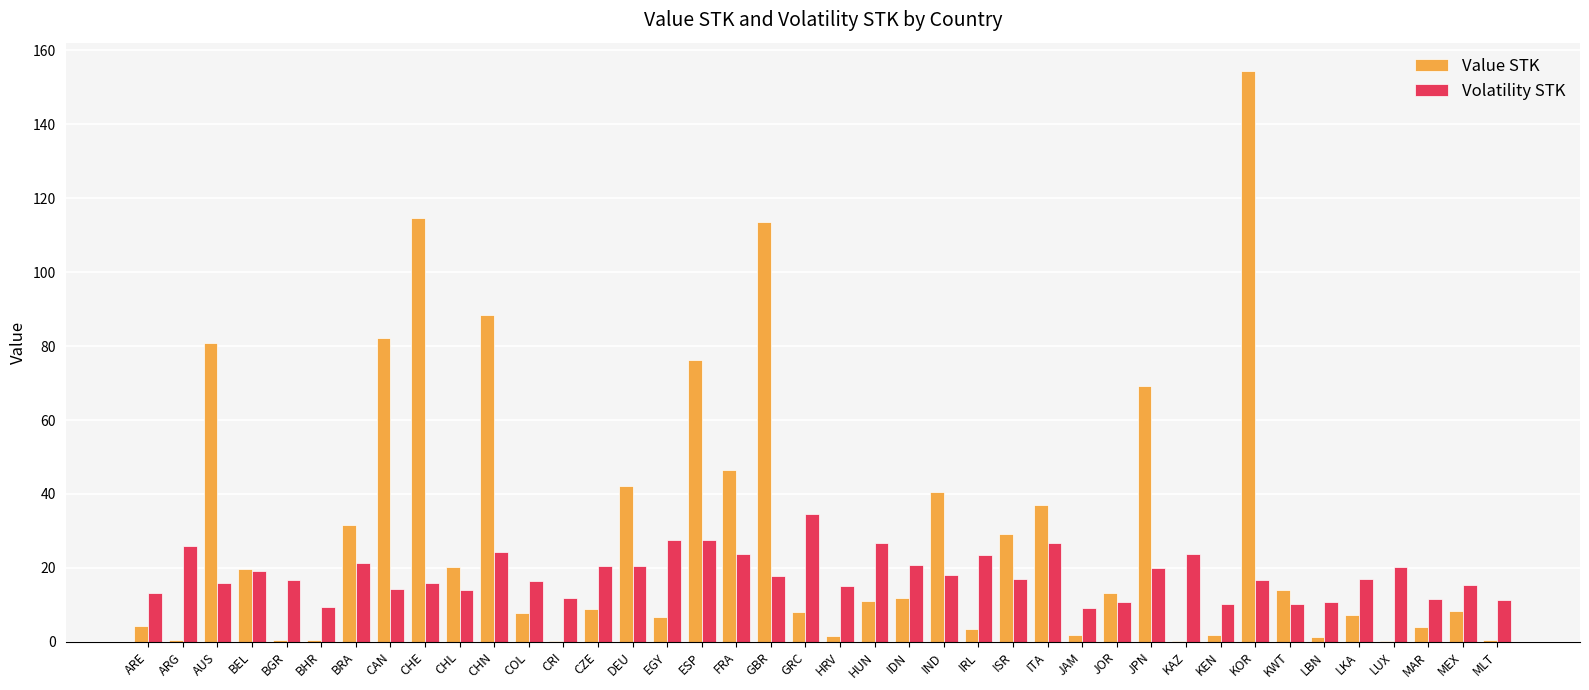

At which category is the sum across all series the highest?

KOR